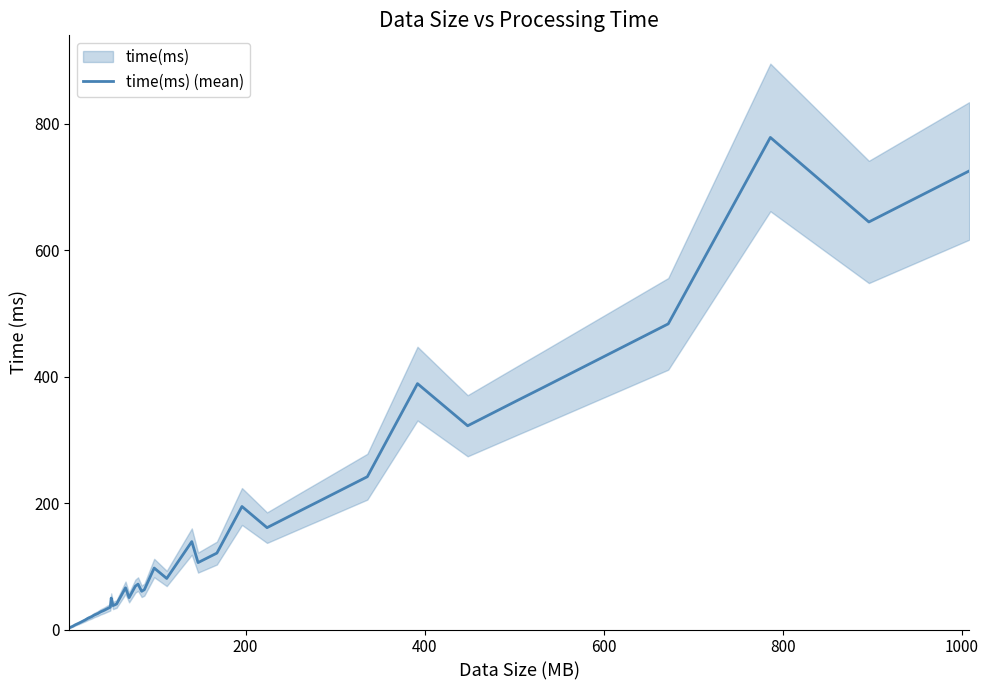

What is the highest value of the time(ms) (mean) series?

778.1